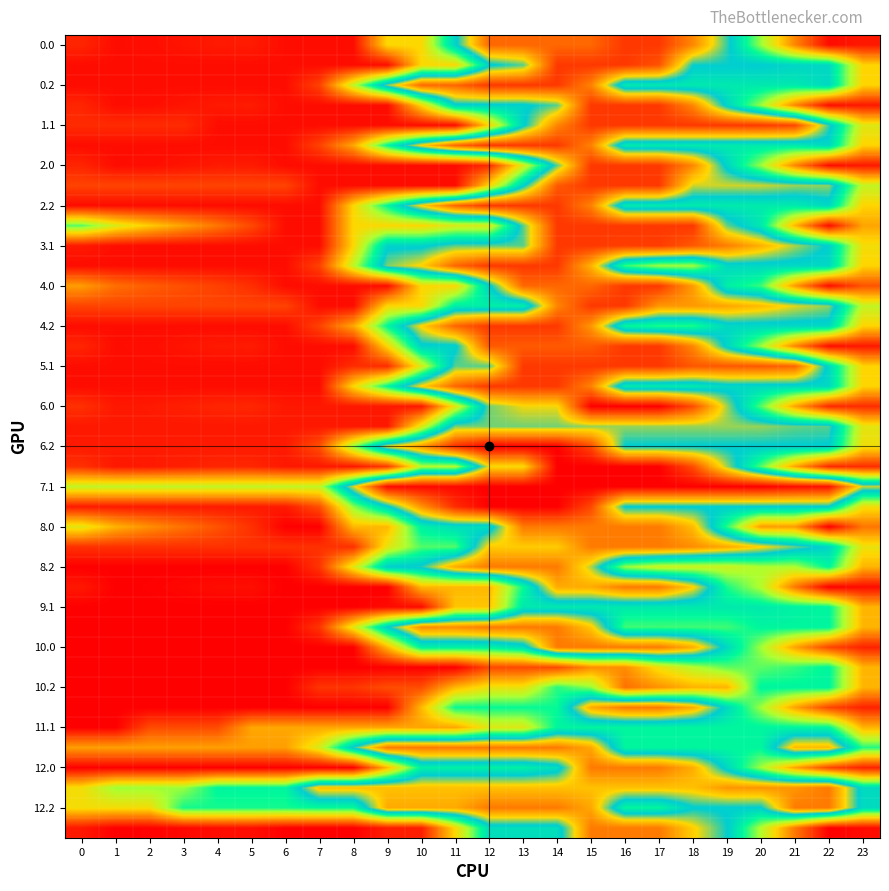

How many distinct data groups are displayed?

40